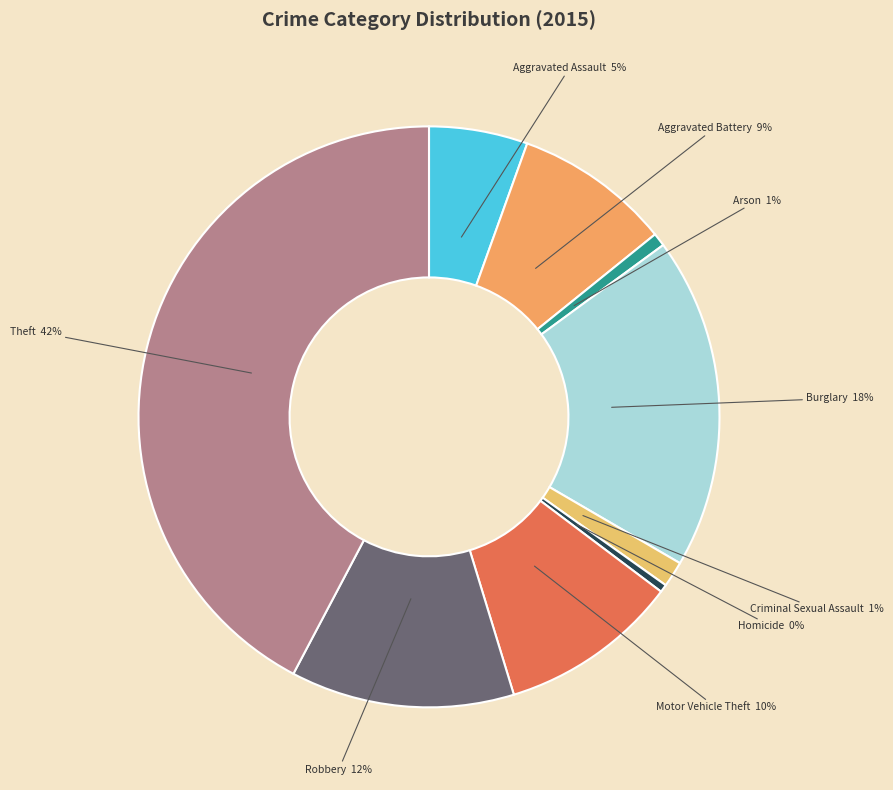

Count the number of slices in the pie.

9